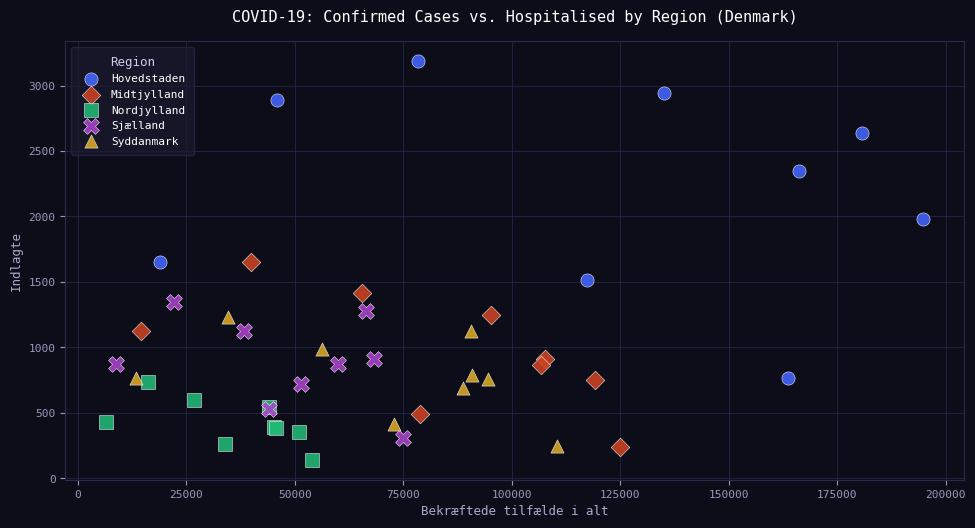

Which series reaches the minimum Y coordinate?

Nordjylland